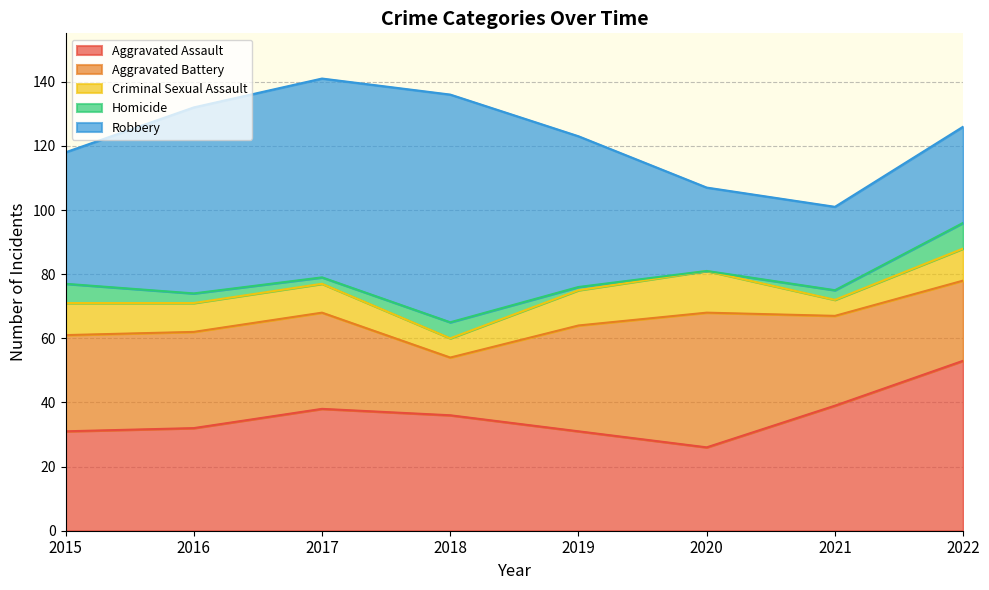

How many values in the Criminal Sexual Assault series exceed 10?

2